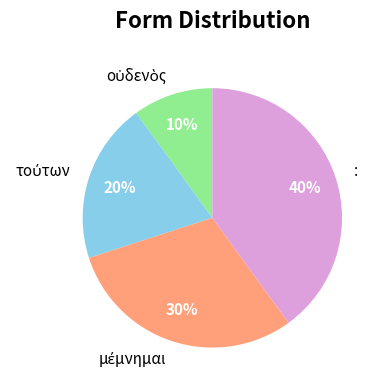

True or false: : accounts for 31% of the total.

False